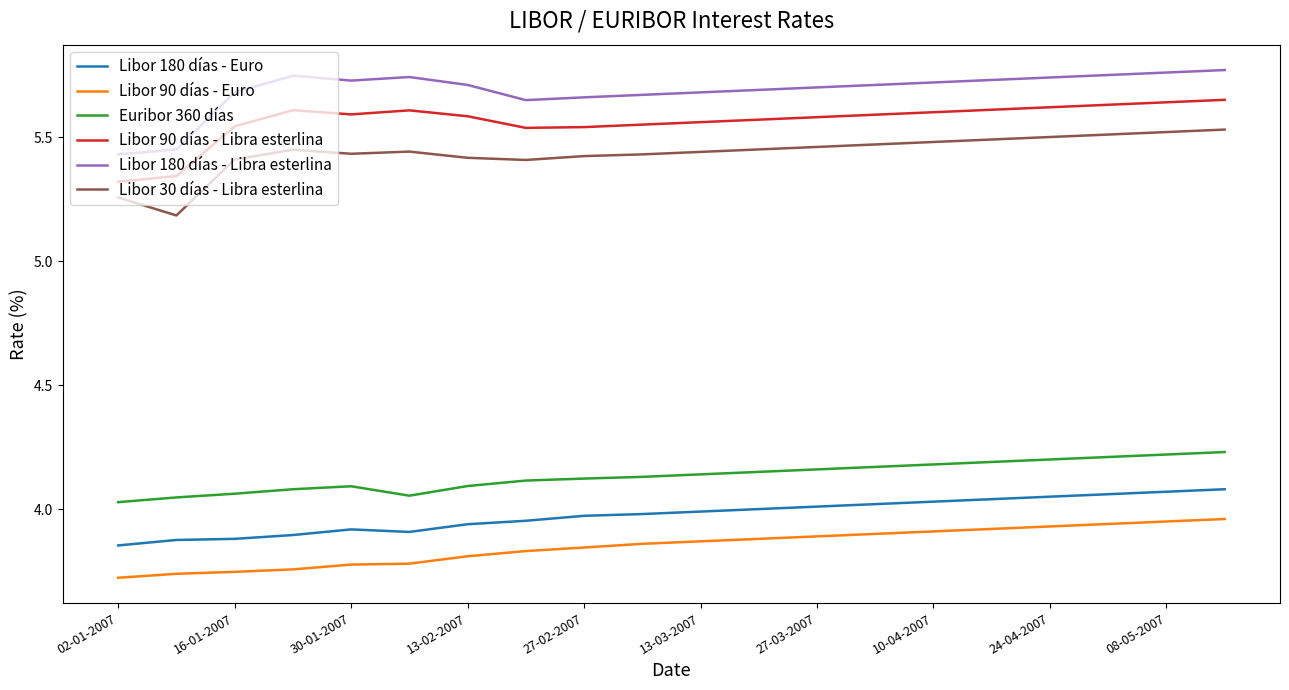

List the series in order of their peak value, lowest first.

Libor 90 días - Euro, Libor 180 días - Euro, Euribor 360 días, Libor 30 días - Libra esterlina, Libor 90 días - Libra esterlina, Libor 180 días - Libra esterlina